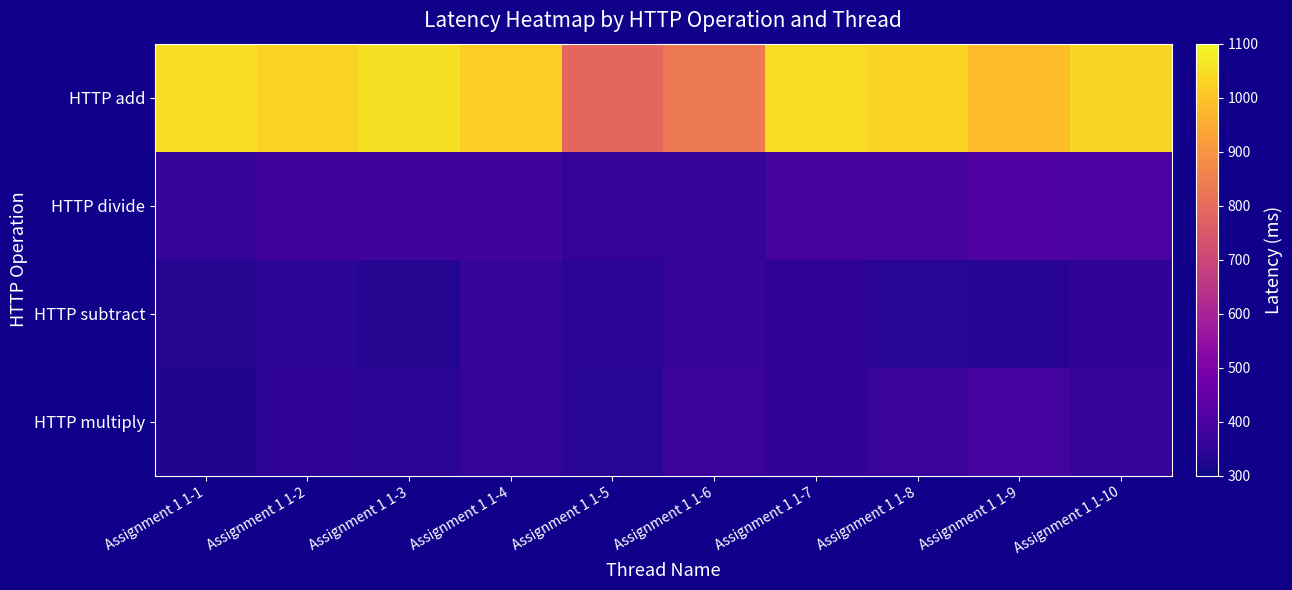

Reading left to right, extract all data points from this chart.

HTTP add: Assignment 1 1-1=1047	Assignment 1 1-2=1028	Assignment 1 1-3=1055	Assignment 1 1-4=1019	Assignment 1 1-5=790	Assignment 1 1-6=835	Assignment 1 1-7=1045	Assignment 1 1-8=1034	Assignment 1 1-9=986	Assignment 1 1-10=1035
HTTP divide: Assignment 1 1-1=356	Assignment 1 1-2=375	Assignment 1 1-3=383	Assignment 1 1-4=379	Assignment 1 1-5=357	Assignment 1 1-6=359	Assignment 1 1-7=388	Assignment 1 1-8=388	Assignment 1 1-9=407	Assignment 1 1-10=397
HTTP subtract: Assignment 1 1-1=330	Assignment 1 1-2=341	Assignment 1 1-3=331	Assignment 1 1-4=360	Assignment 1 1-5=342	Assignment 1 1-6=361	Assignment 1 1-7=349	Assignment 1 1-8=338	Assignment 1 1-9=337	Assignment 1 1-10=353
HTTP multiply: Assignment 1 1-1=327	Assignment 1 1-2=349	Assignment 1 1-3=343	Assignment 1 1-4=357	Assignment 1 1-5=339	Assignment 1 1-6=370	Assignment 1 1-7=352	Assignment 1 1-8=367	Assignment 1 1-9=386	Assignment 1 1-10=355